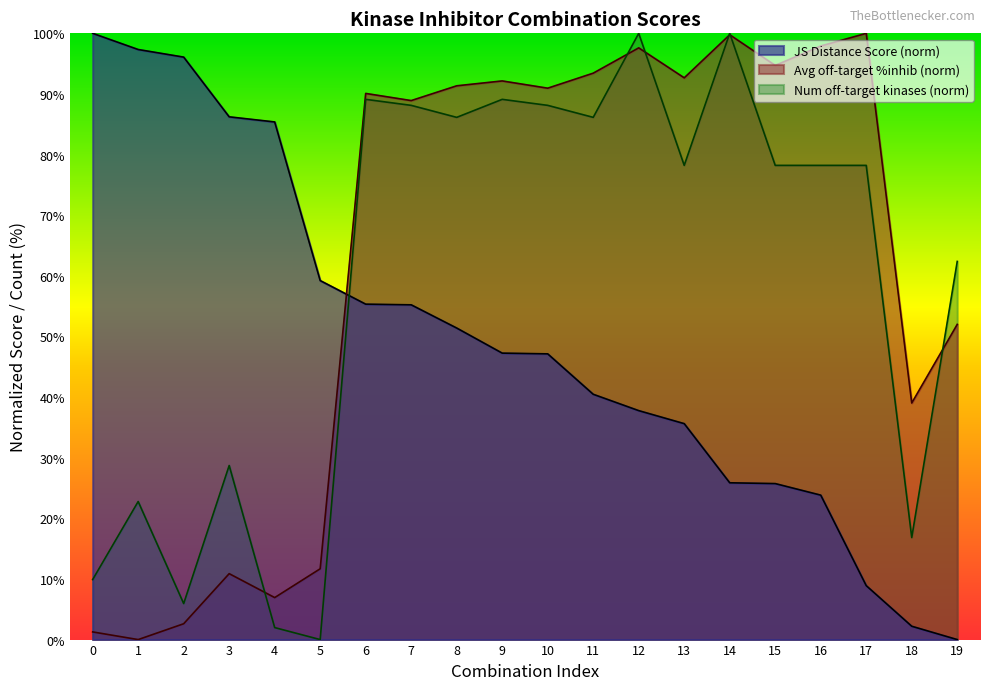

In Average off-target kinase %inhib, how many points are lower than both neighbors (excluding endpoints)?

7